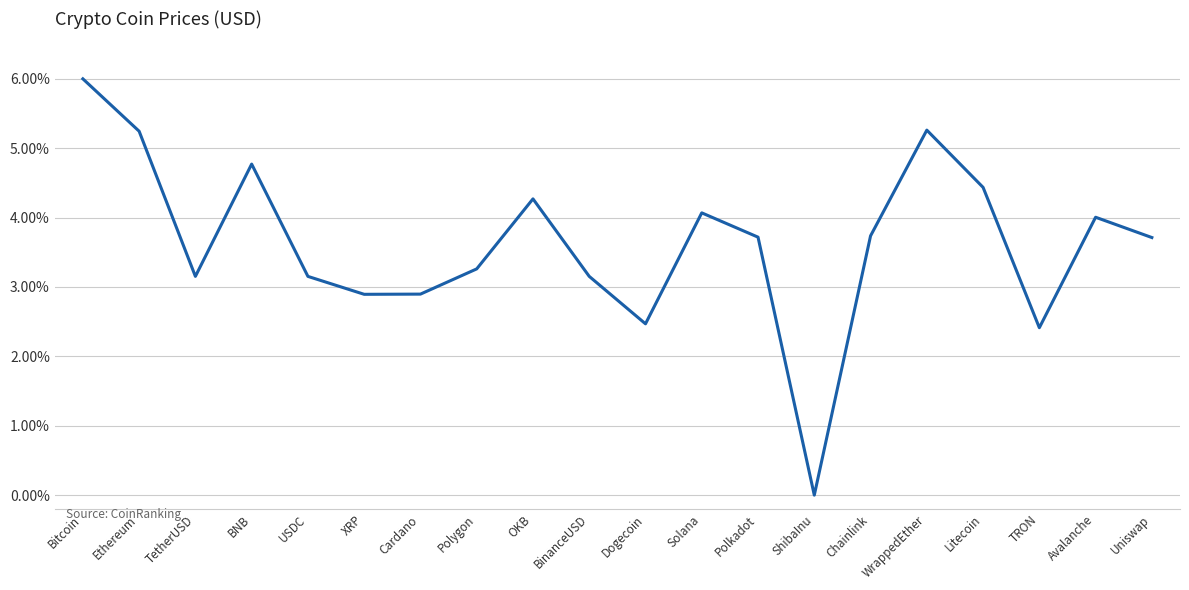

Where does the data first go above 3?

Bitcoin